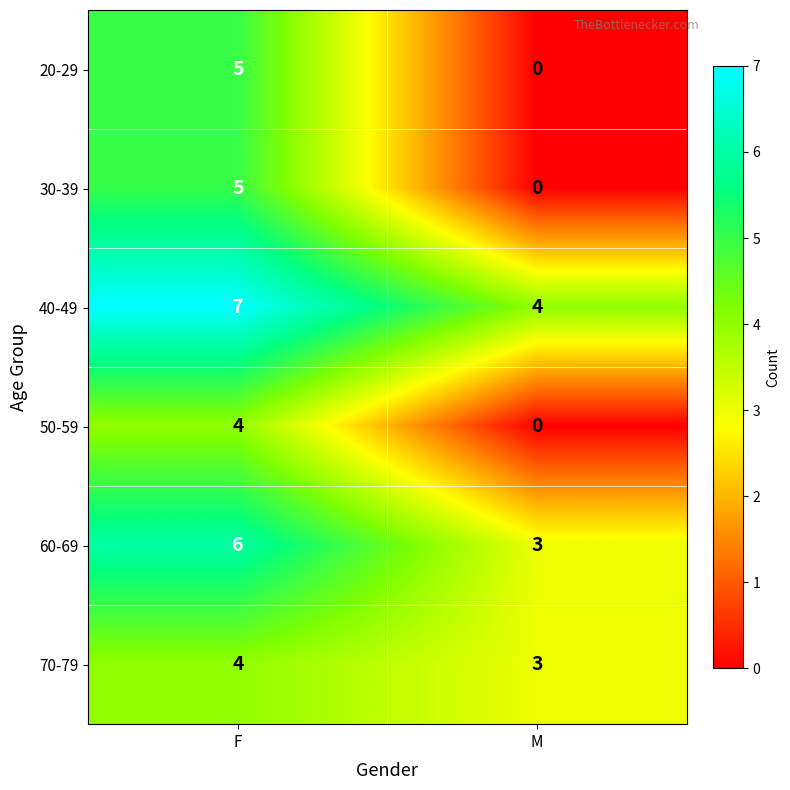

Is it true that 20-29 equals 5 at F?

True